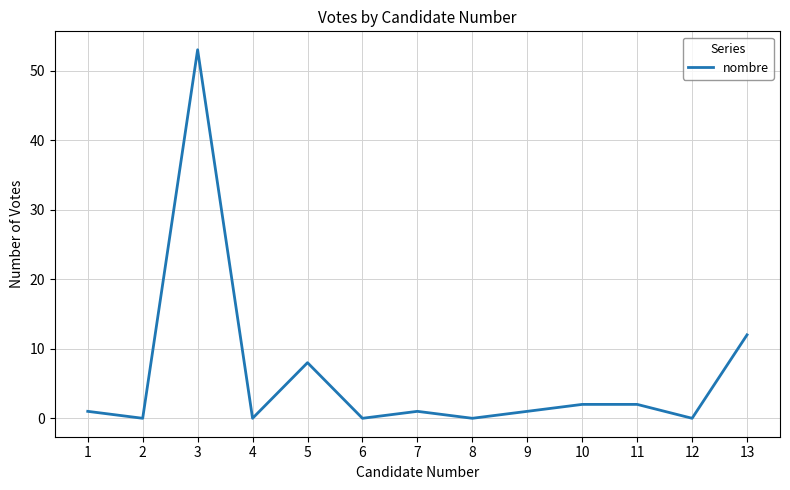

What is the difference between the second highest and minimum values?

12